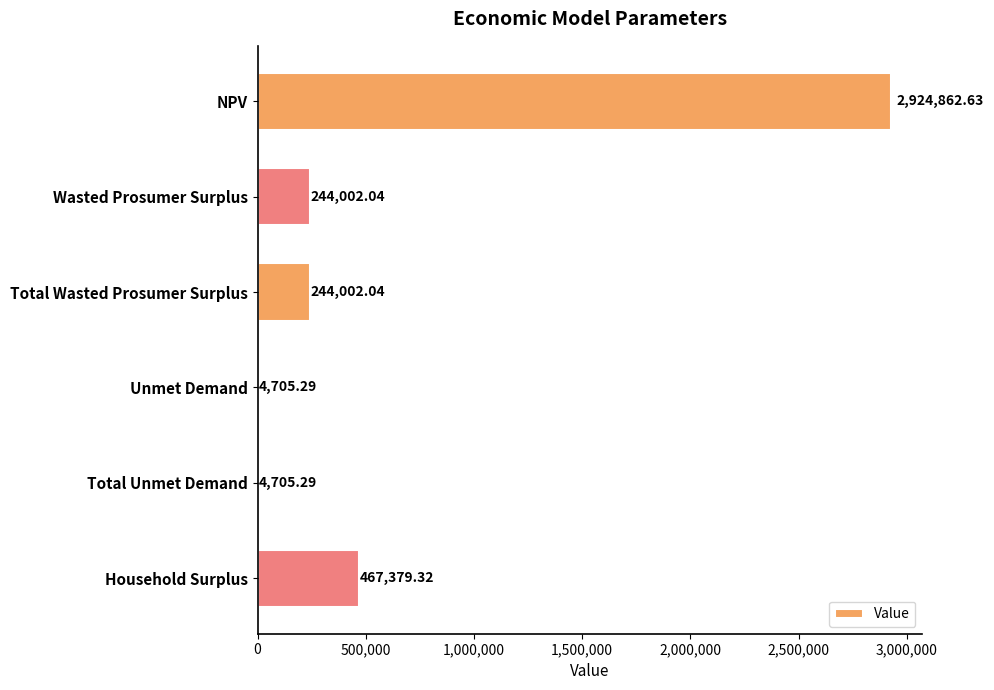

Are the bars horizontal?

Yes